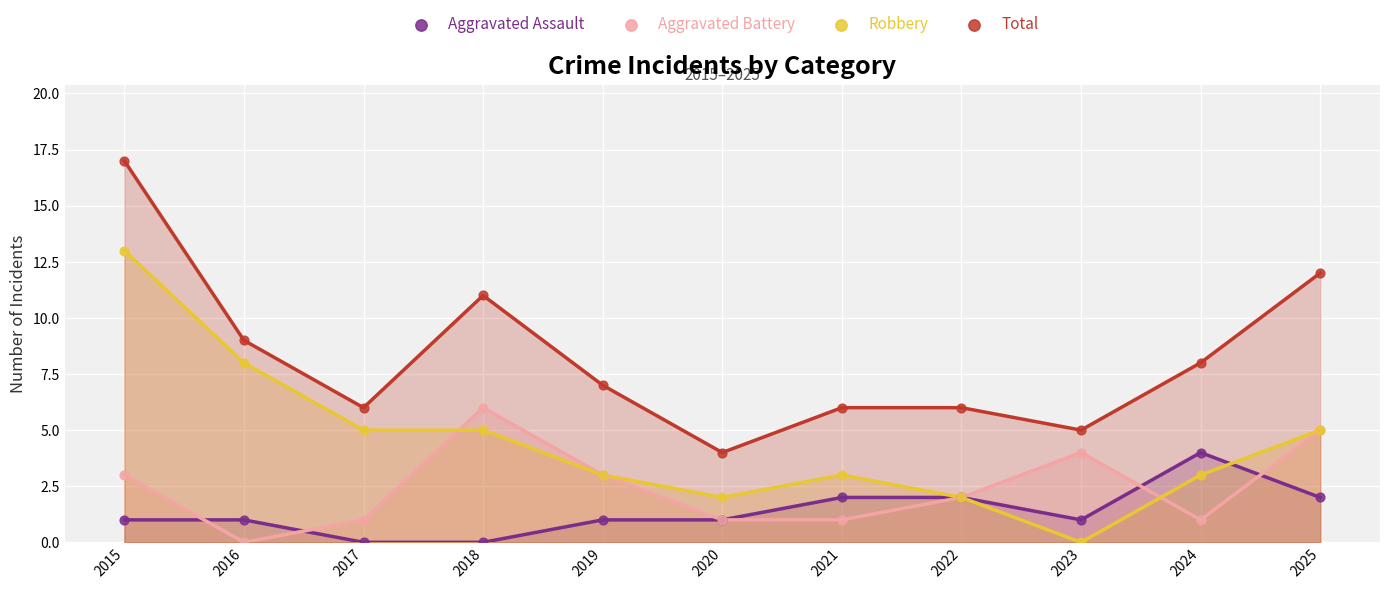

Which series reaches the maximum Y coordinate?

Total